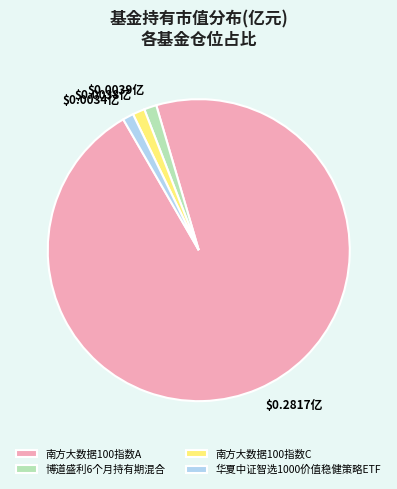

Which category has the biggest portion of the pie?

南方大数据100指数A